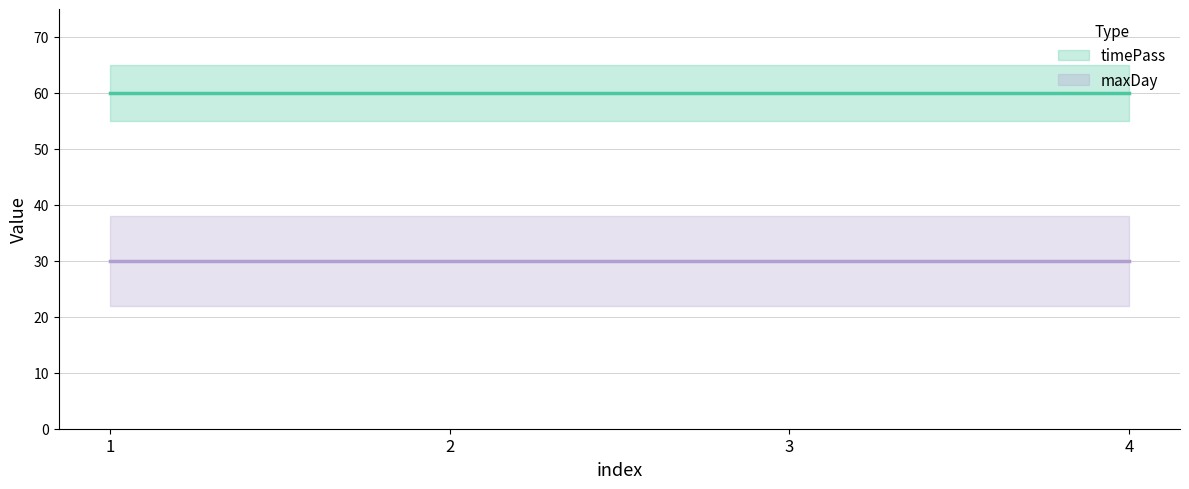

What is the value of the maxDay point at the 2nd from the left?

30